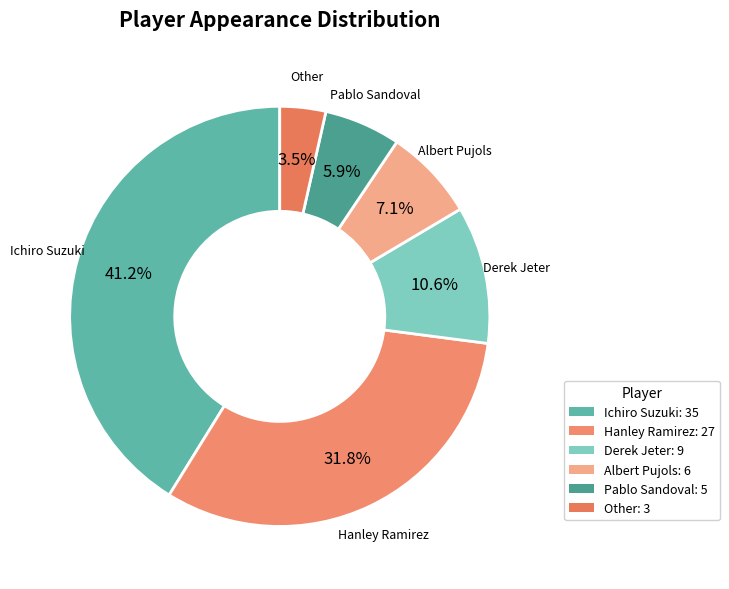

Which category has the biggest portion of the pie?

Ichiro Suzuki